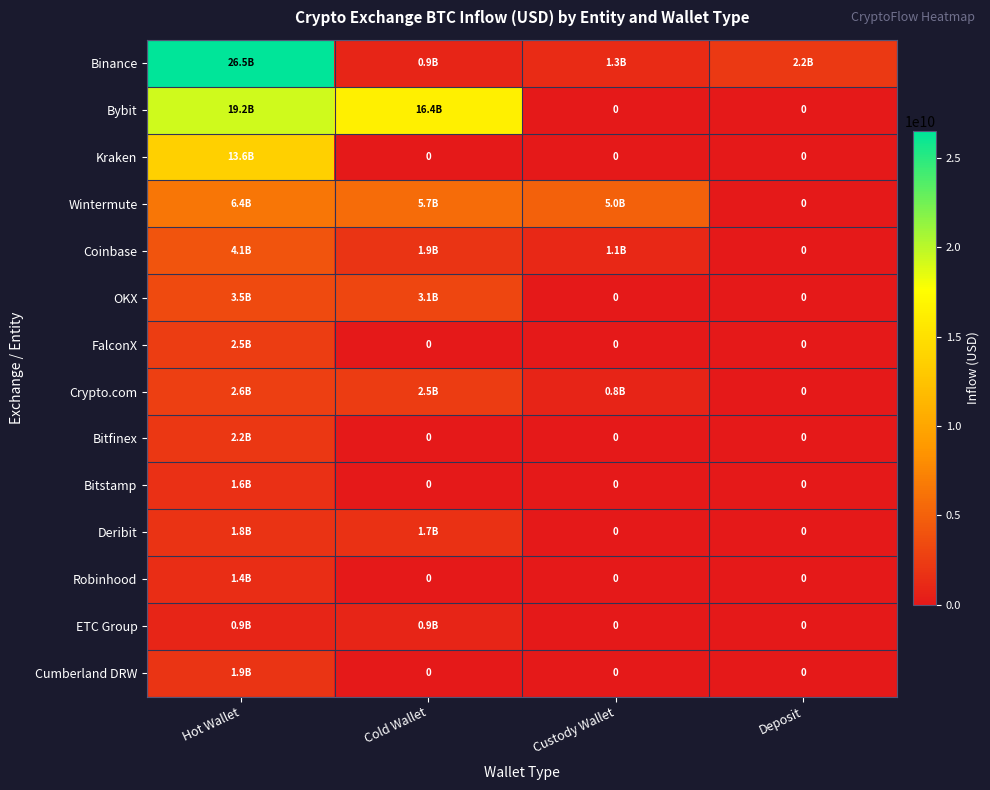

Where is Bitstamp nearest to the value 798270905?

Cold Wallet